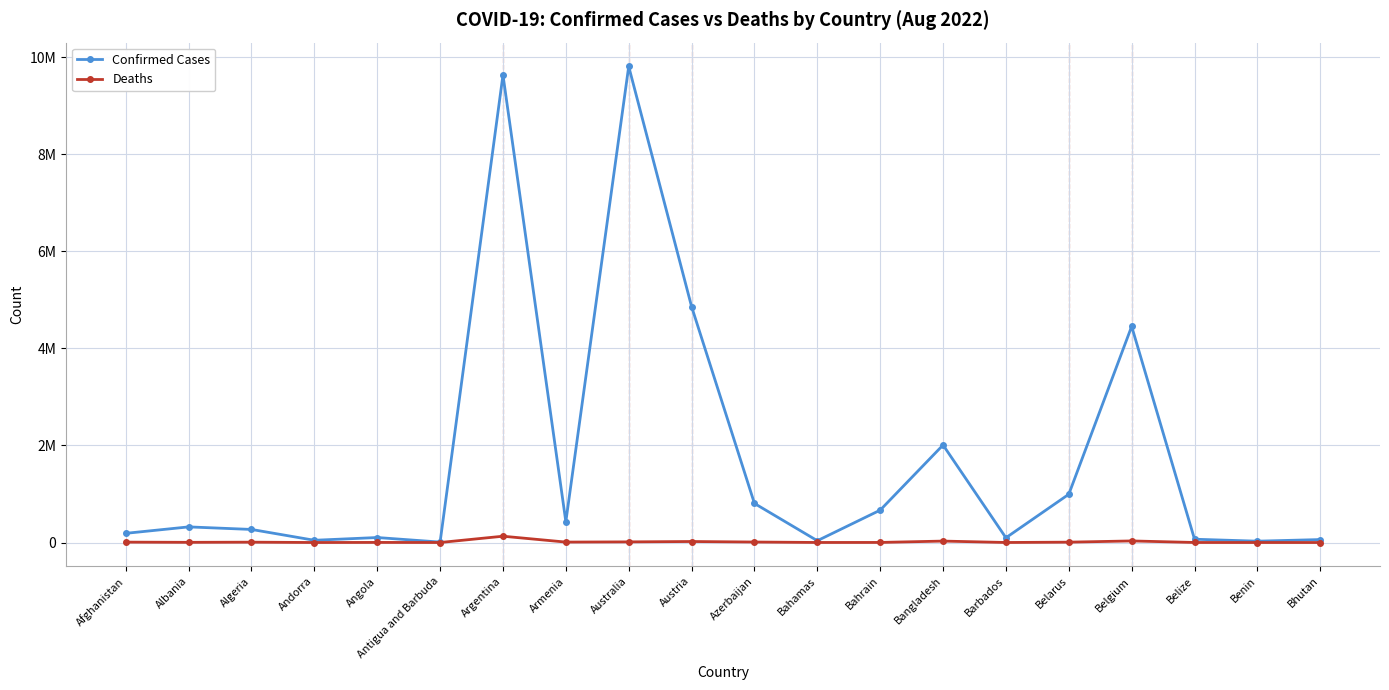

What are all the series names shown in the legend?

Confirmed Cases, Deaths